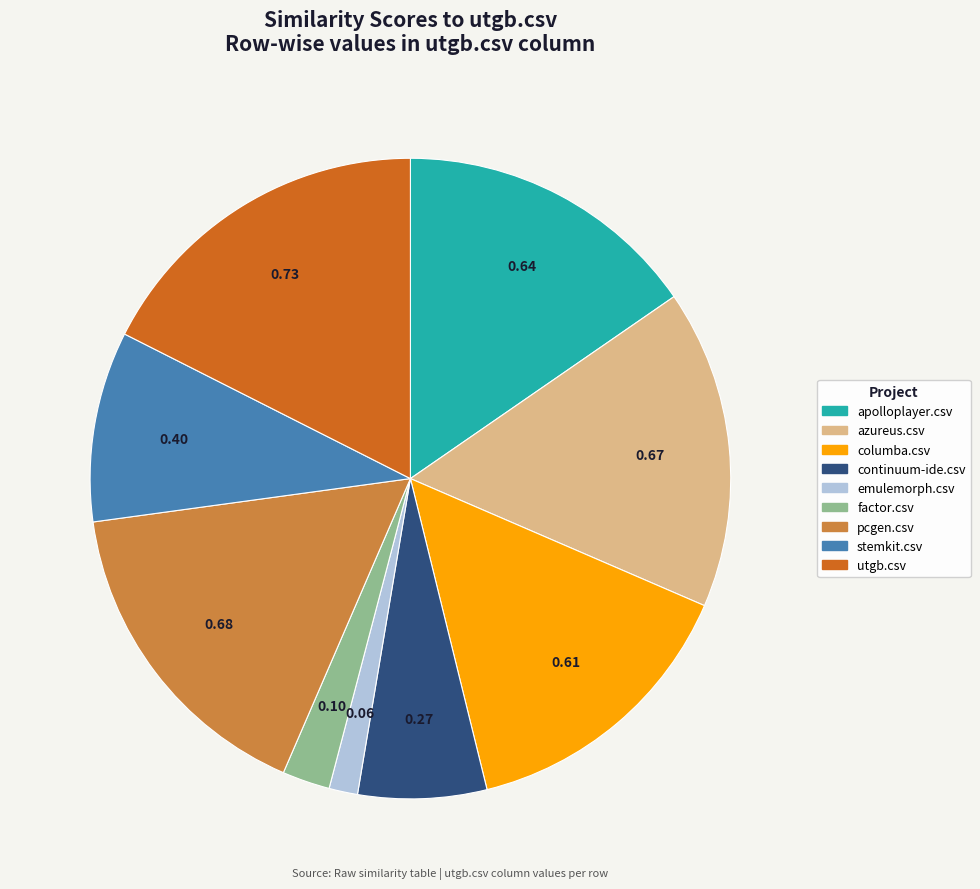

Is there any slice that represents more than half of the pie?

No